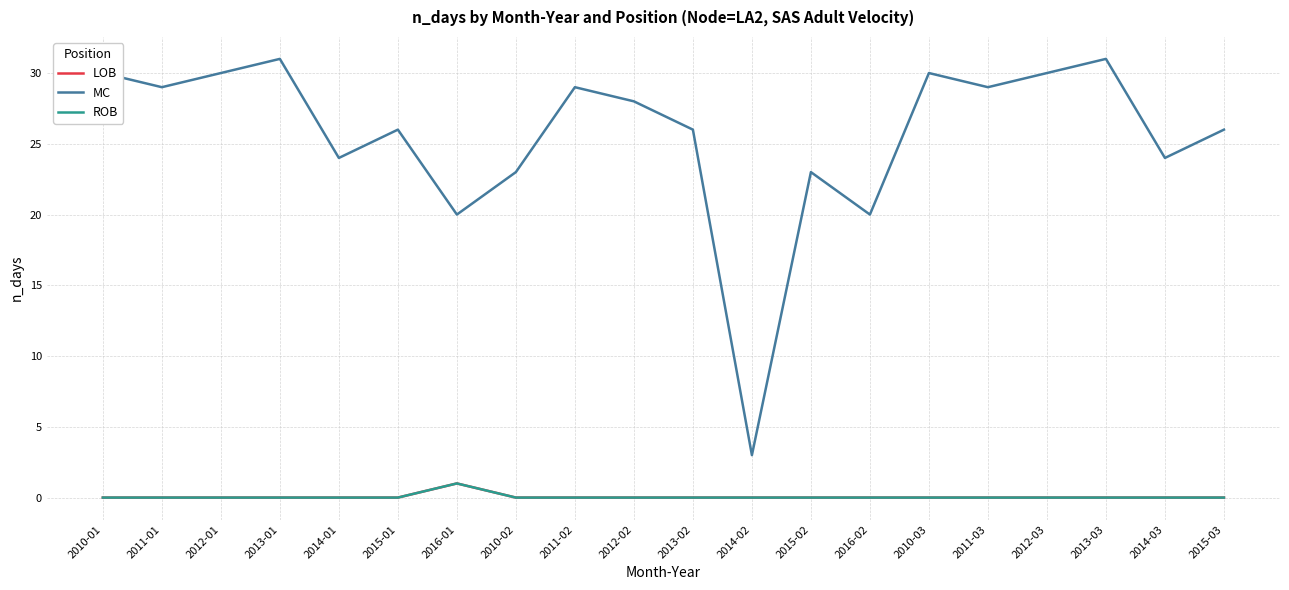

True or false: MC and ROB cross at least once.

False